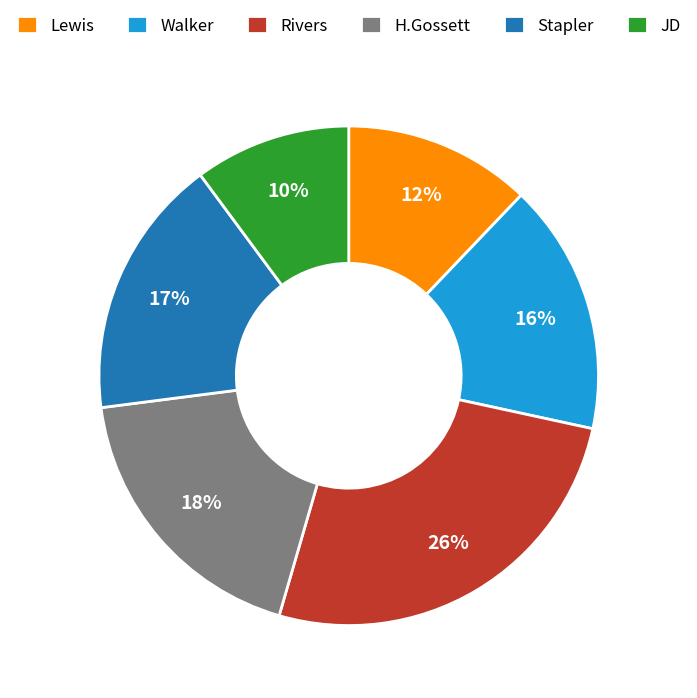

Which category has the smallest portion of the pie?

JD